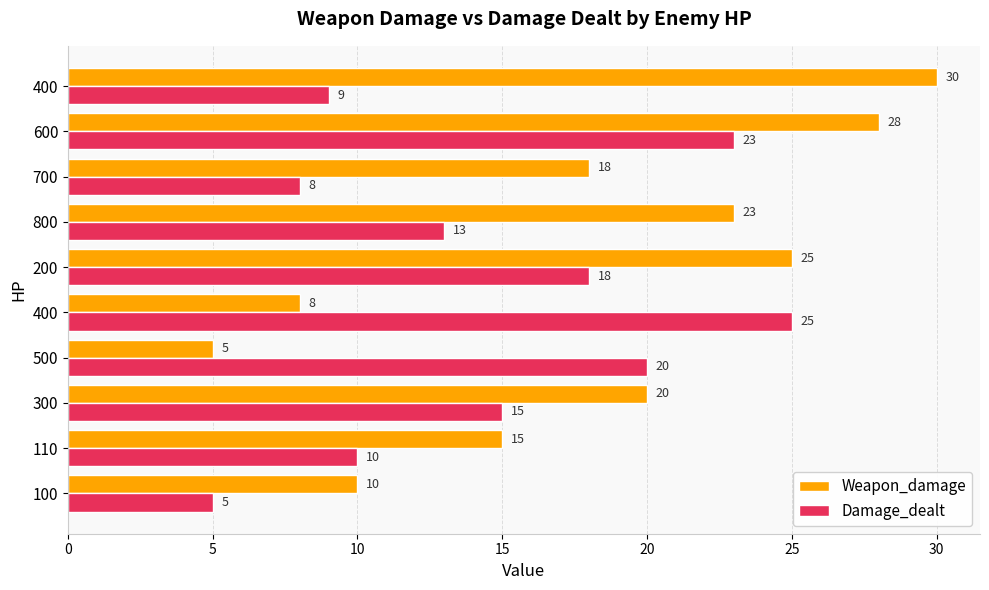

What is the maximum value shown in the chart?

30